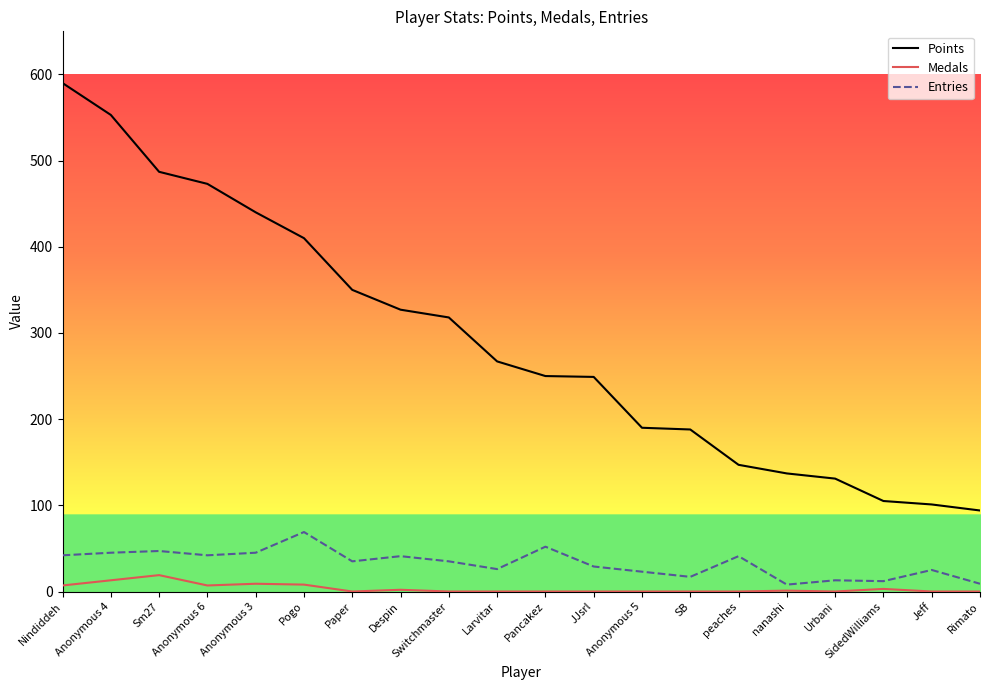

Rank the series at Paper from highest to lowest value.

Points, Entries, Medals